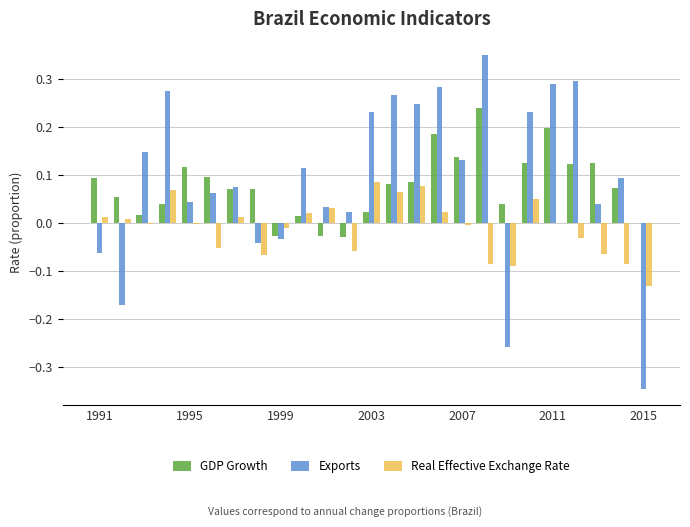

What is the sum of all GDP Growth values?

1.9